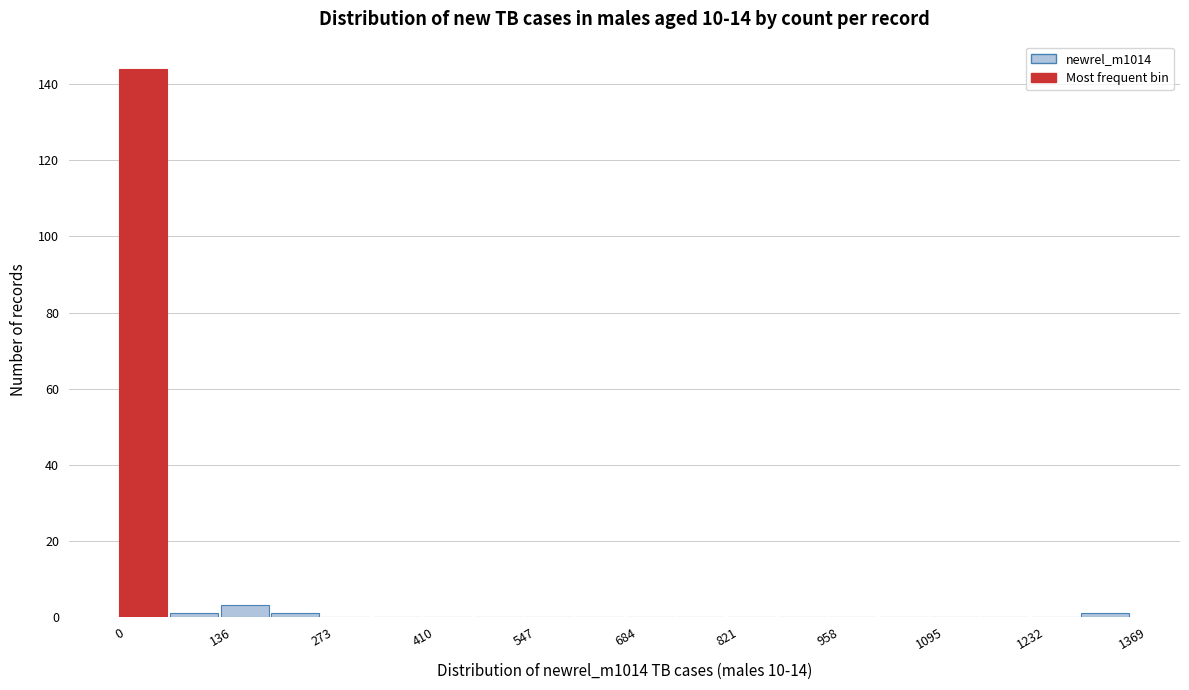

Read against the x-axis, roughly where is the centre of the tallest bar?

40